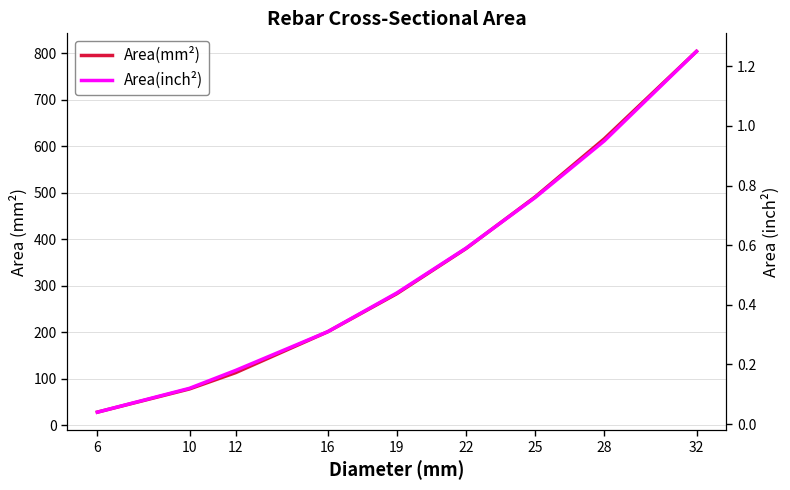

Reading left to right, transcribe all the data shown in this chart.

Area(mm²): 28.0	78.0	113.0	201.0	283.0	380.0	491.0	616.0	804.0
Area(inch²): 0.0	0.1	0.2	0.3	0.4	0.6	0.8	0.9	1.2